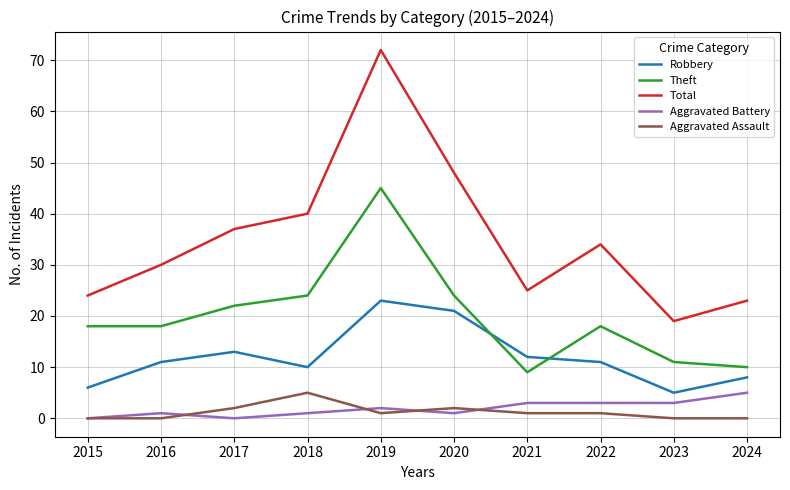

The value of Total at 2015 is 5. True or false?

False